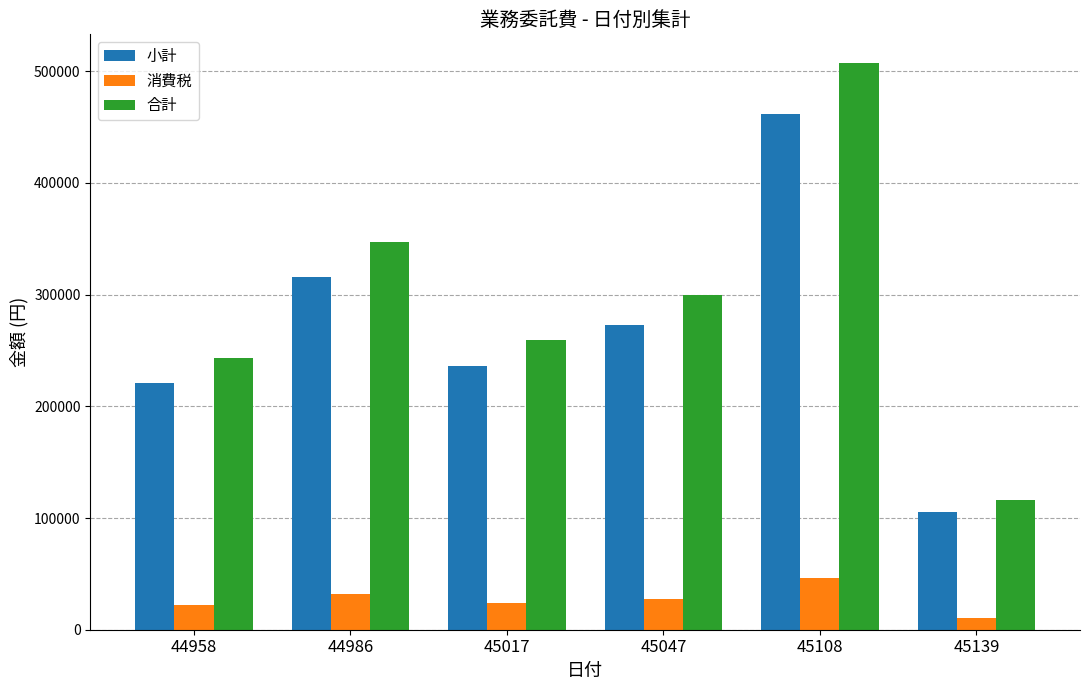

Rank the series by their maximum value, from lowest to highest.

消費税, 小計, 合計